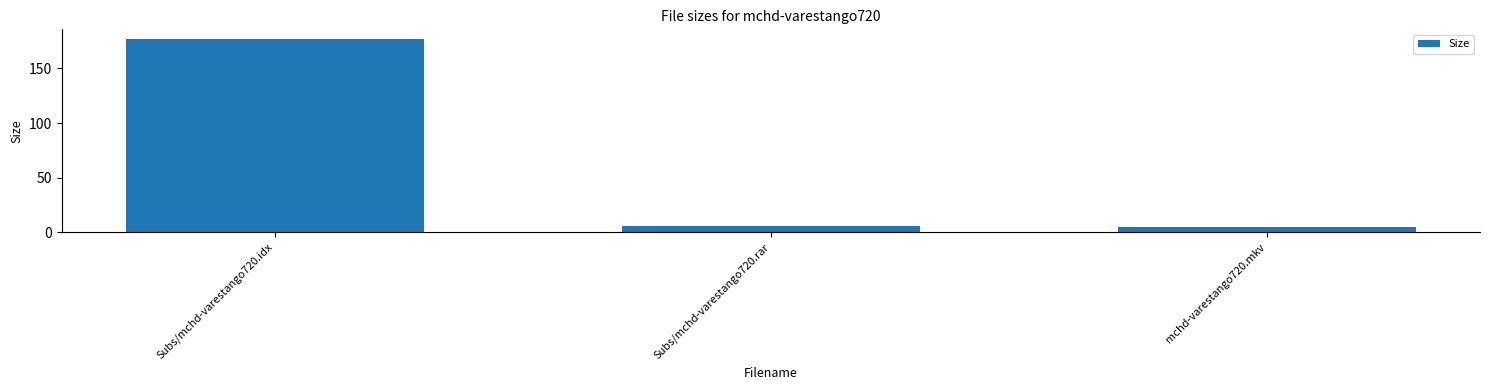

List the labels in order of value, largest first.

Subs/mchd-varestango720.idx, Subs/mchd-varestango720.rar, mchd-varestango720.mkv